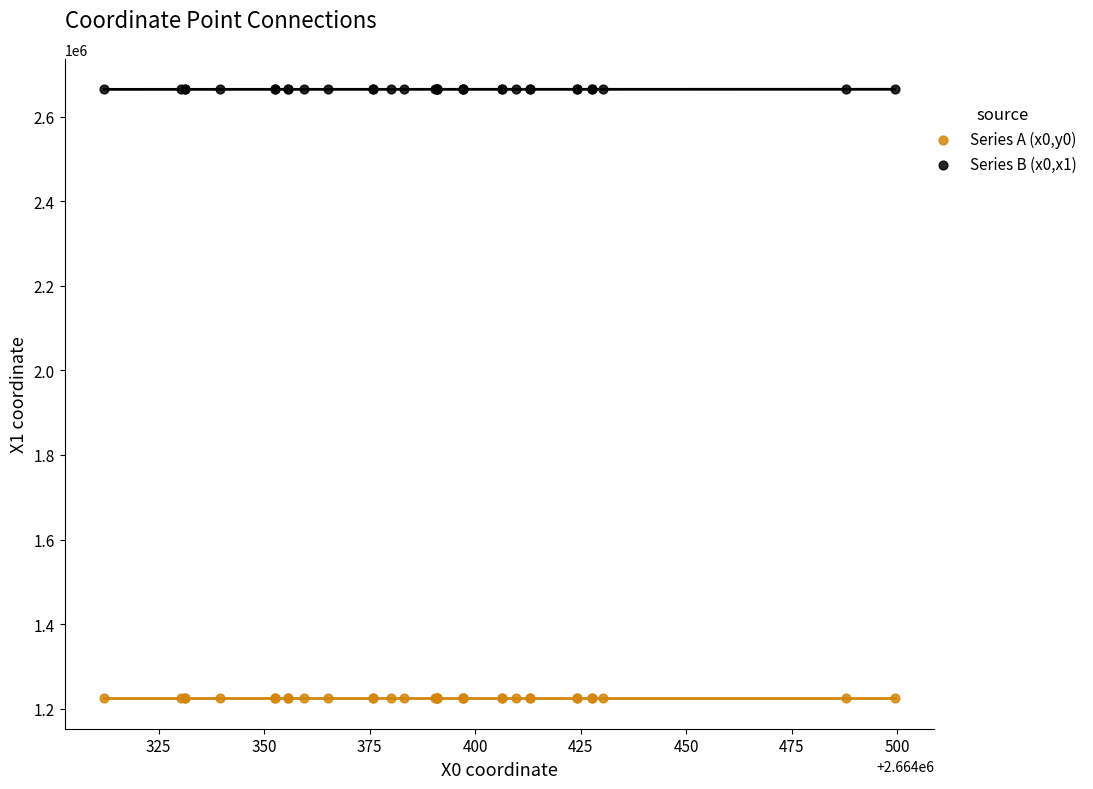

Which series reaches the maximum Y coordinate?

Series B (x0,x1)